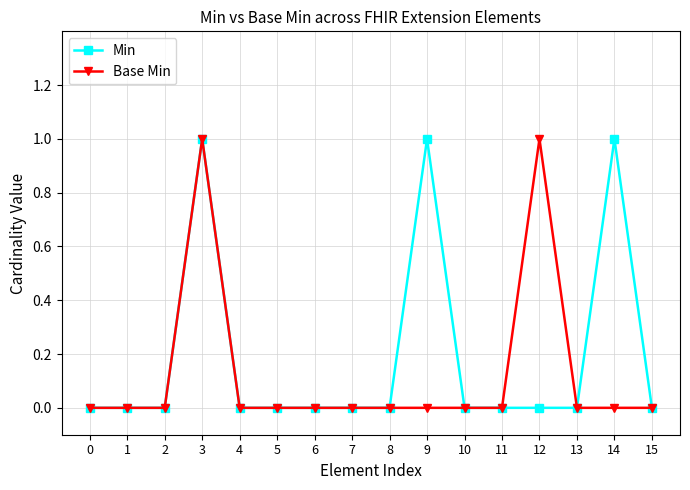

What is the value of the Min point at the 4th from the left?

1